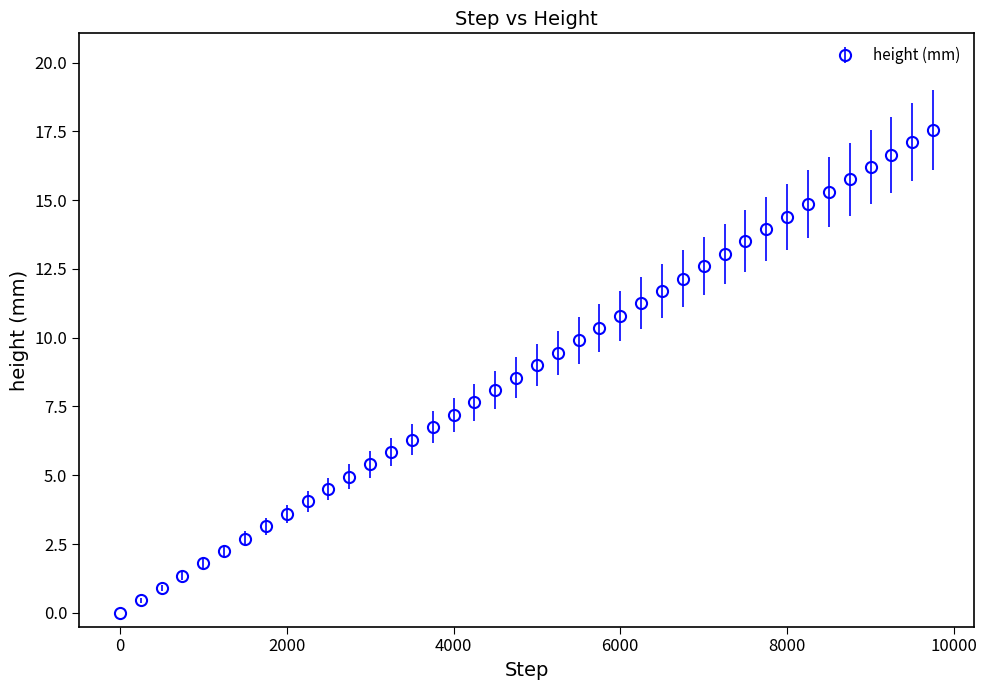

What is the sum of all values?

351.0